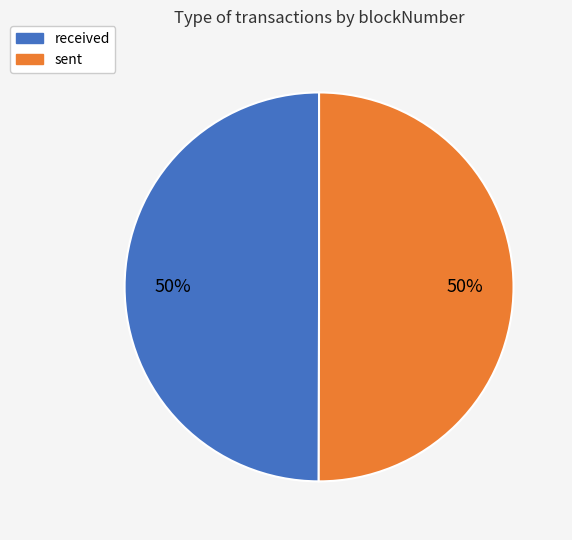

How many slices are in this pie chart?

2